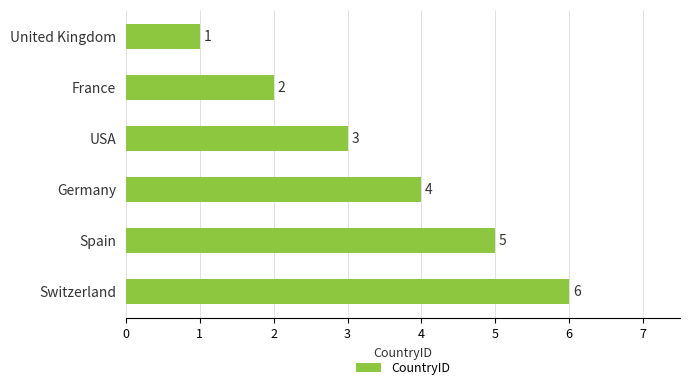

Where is the data nearest to the value 3?

USA